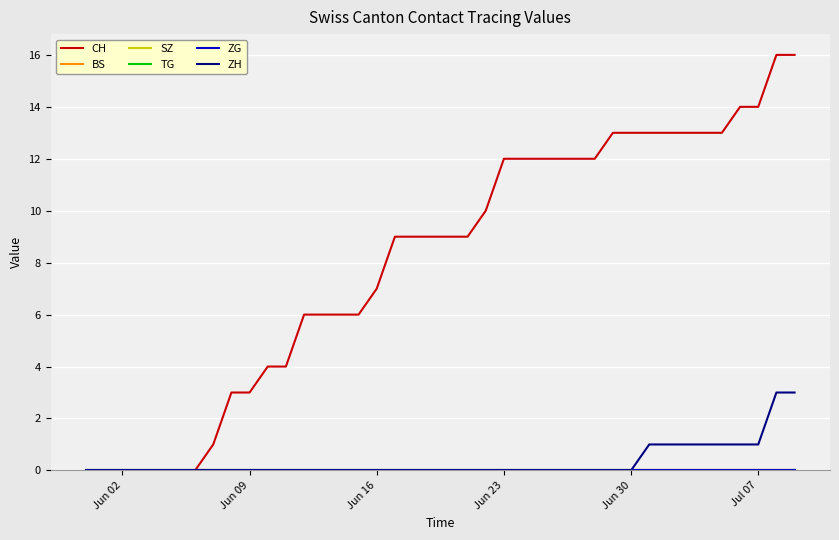

Is this an area chart (filled region under the line)?

No